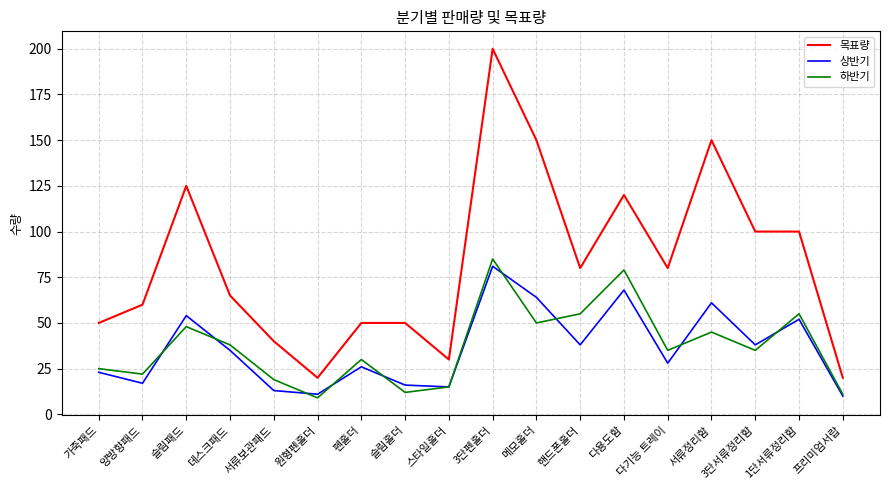

What is the sum of all 하반기 values?

668